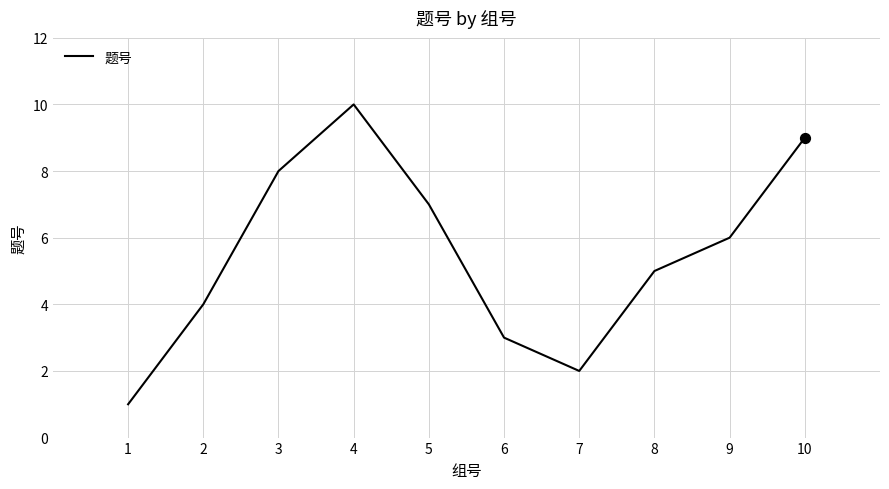

Which has a higher value, 2 or 6?

2